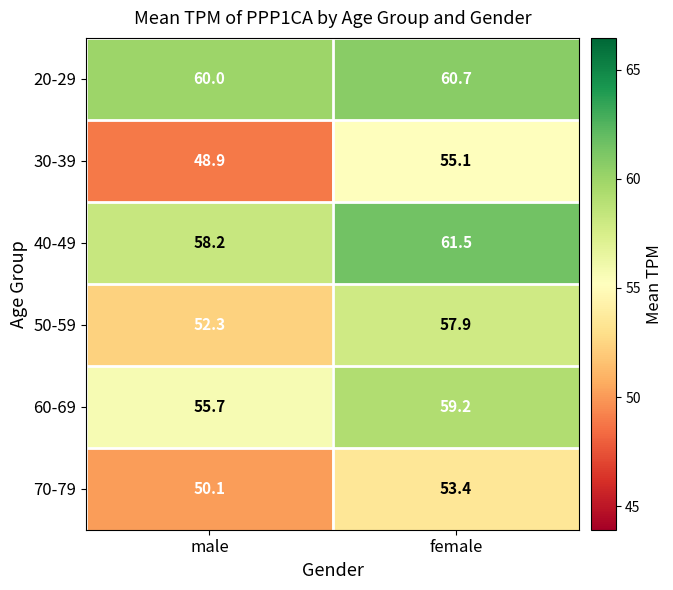

What is the total value across all series at female?

347.8